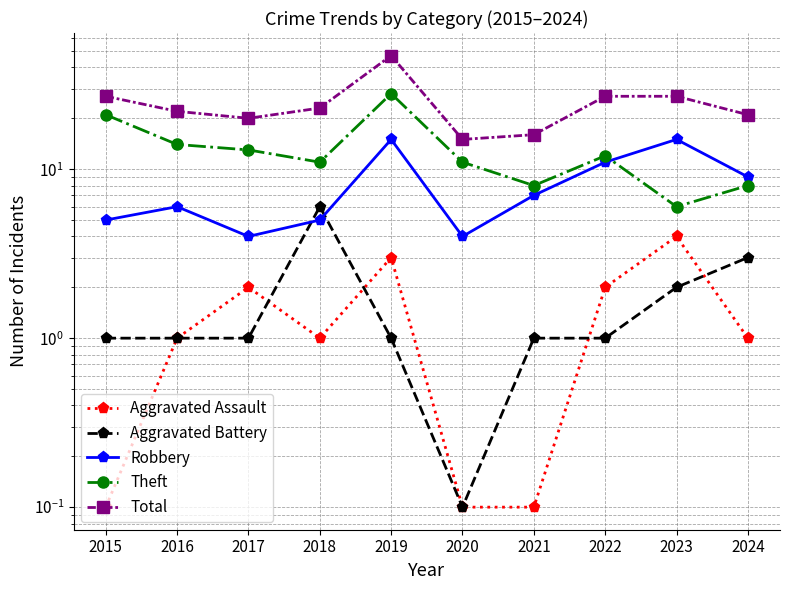

What is the maximum value shown in the chart?

47.0